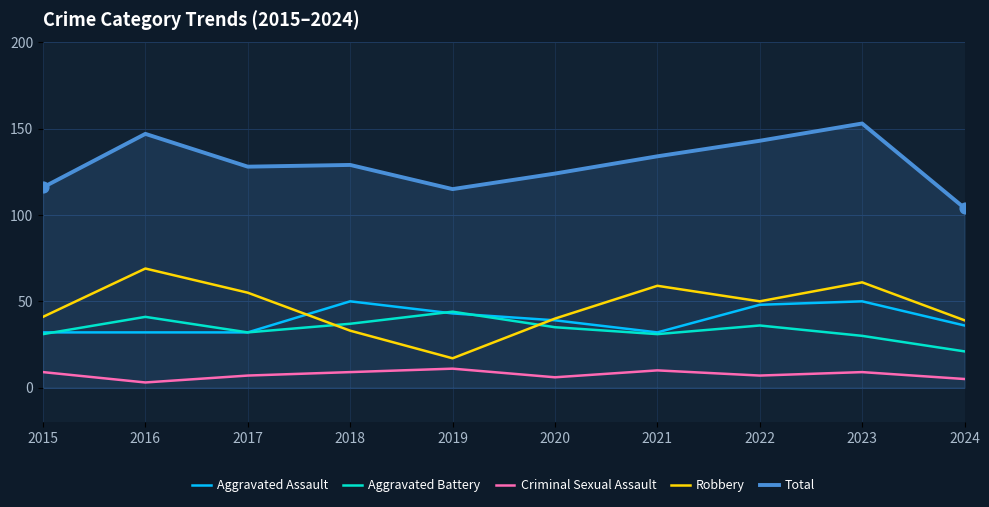

At which category is the sum across all series the highest?

2023